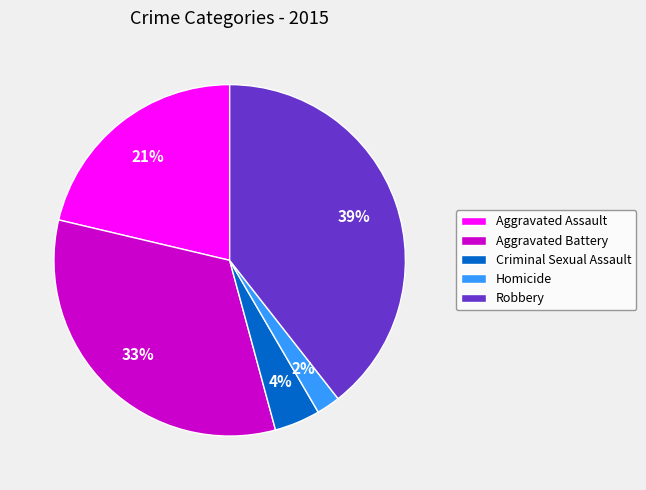

Rank the categories by value from lowest to highest.

Homicide, Criminal Sexual Assault, Aggravated Assault, Aggravated Battery, Robbery